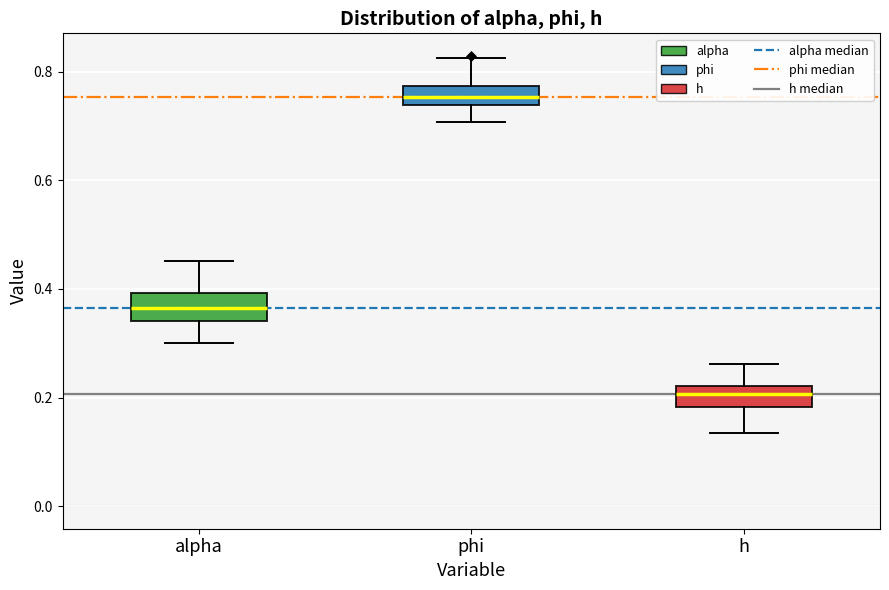

Which box's median line is the highest?

phi